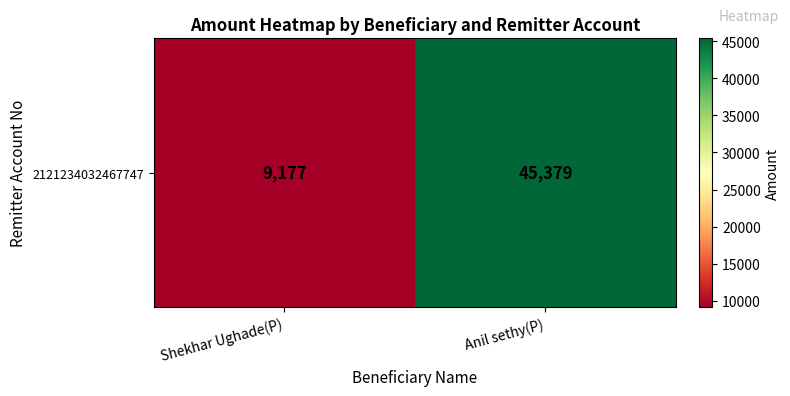

What is the greatest value displayed?

45379